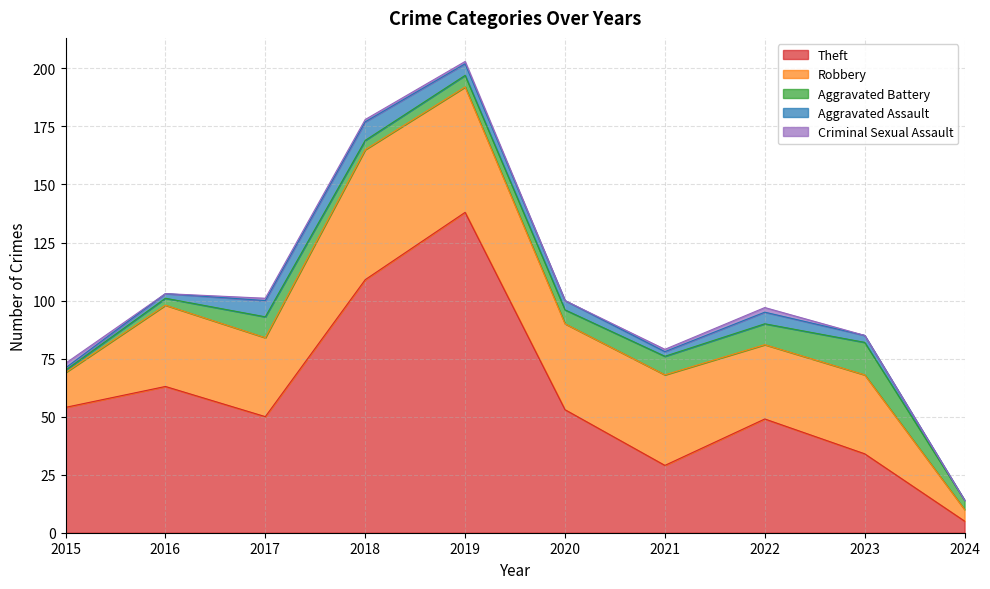

Which series changed the most between 2015 and 2021?

Theft